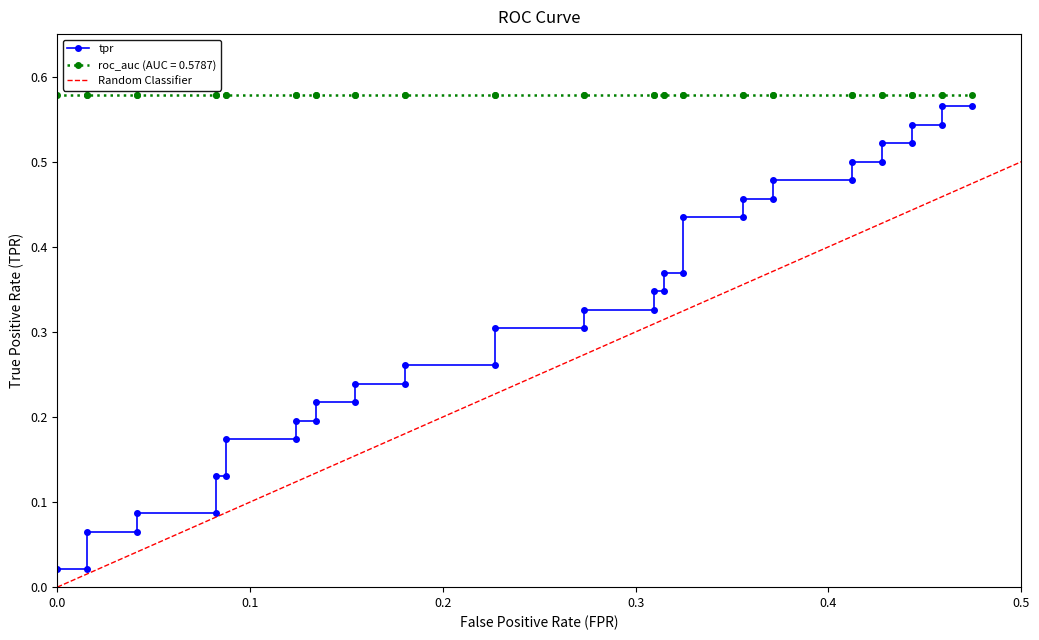

True or false: the data shows 0.8 at 36.

False